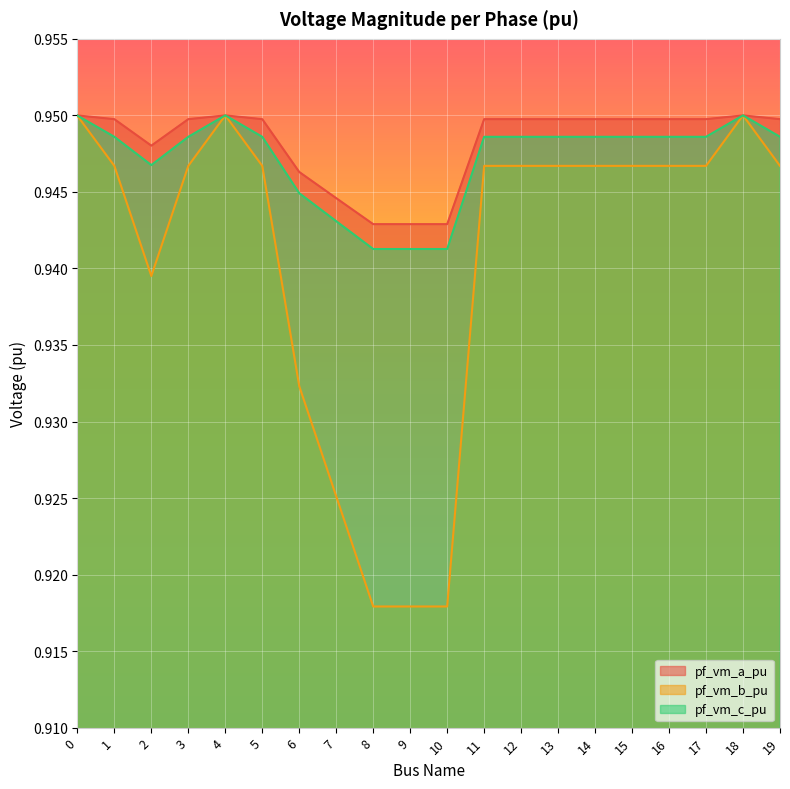

At which category does pf_vm_a_pu reach its first local valley?

2